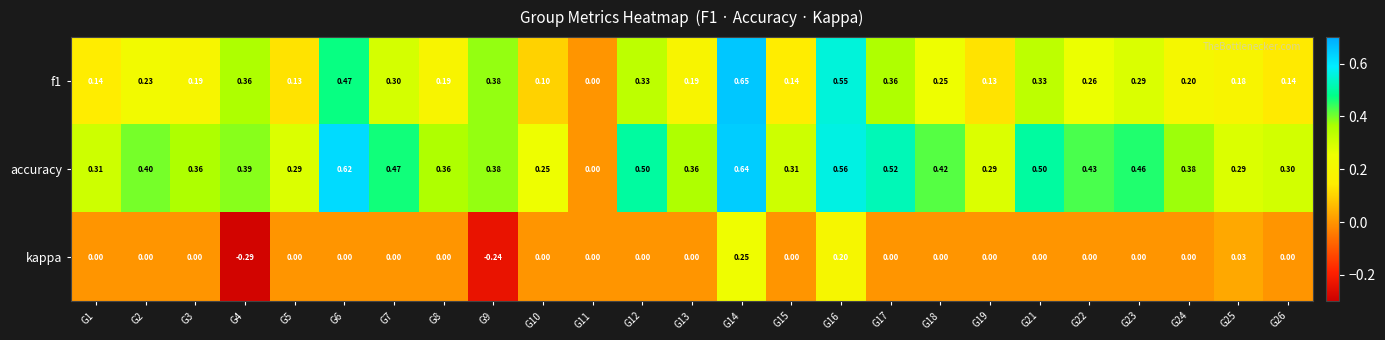

What is the difference between the highest and lowest values at G22?

0.4